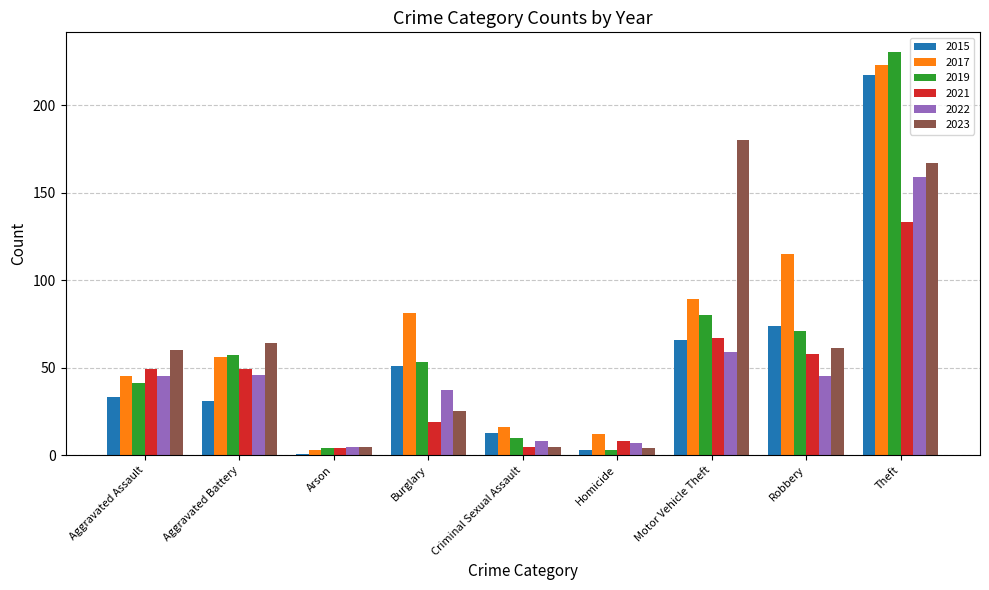

What is the highest value of the 2021 series?

133